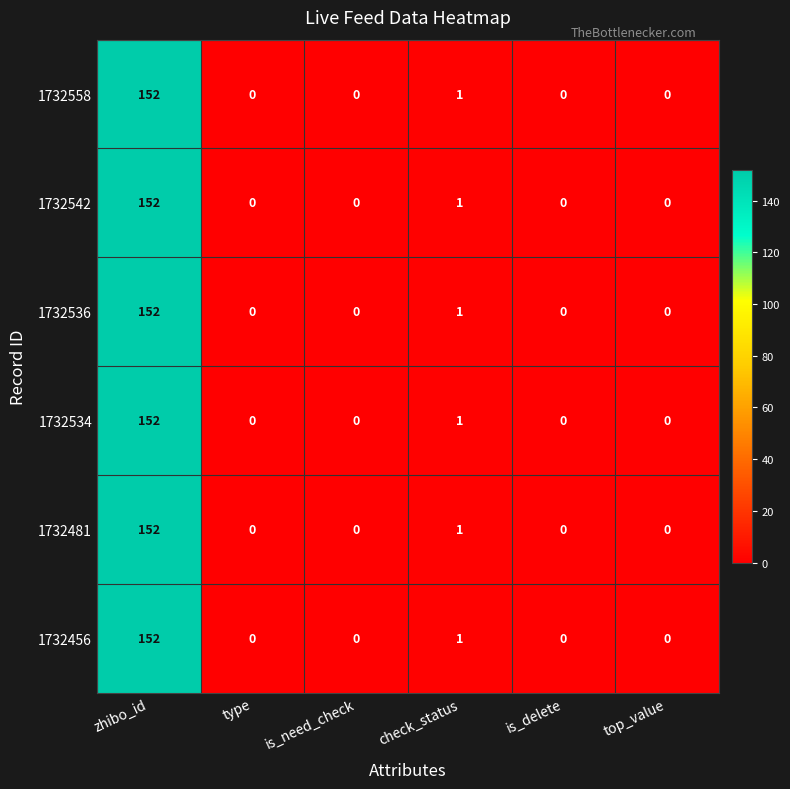

At which label is 1732542 closest to 76?

check_status